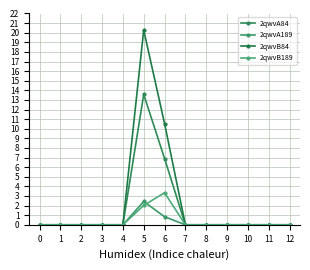

Reading right to left, extract all data points from this chart.

2qwvA84: 0.0	0.0	0.0	0.0	0.0	0.0	6.9	13.6	0.0	0.0	0.0	0.0	0.0
2qwvA189: 0.0	0.0	0.0	0.0	0.0	0.0	0.8	2.4	0.0	0.0	0.0	0.0	0.0
2qwvB84: 0.0	0.0	0.0	0.0	0.0	0.0	10.5	20.3	0.0	0.0	0.0	0.0	0.0
2qwvB189: 0.0	0.0	0.0	0.0	0.0	0.0	3.3	2.0	0.0	0.0	0.0	0.0	0.0